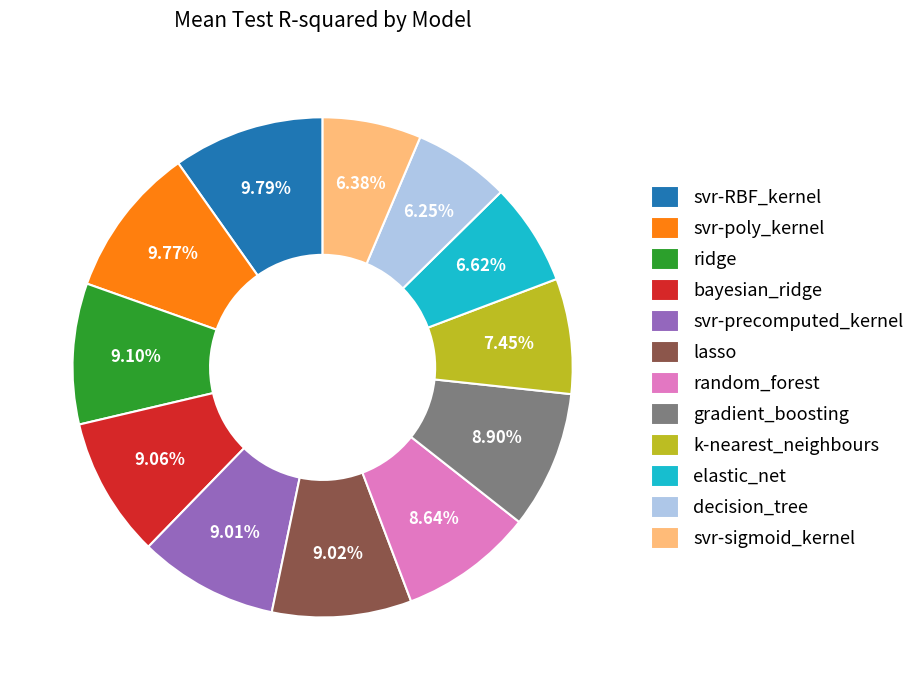

To the nearest percent, what is the average slice percentage?

8%